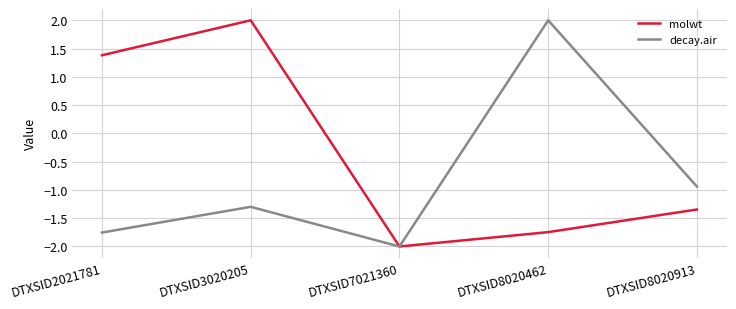

List the series in order of their overall mean, lowest first.

decay.air, molwt